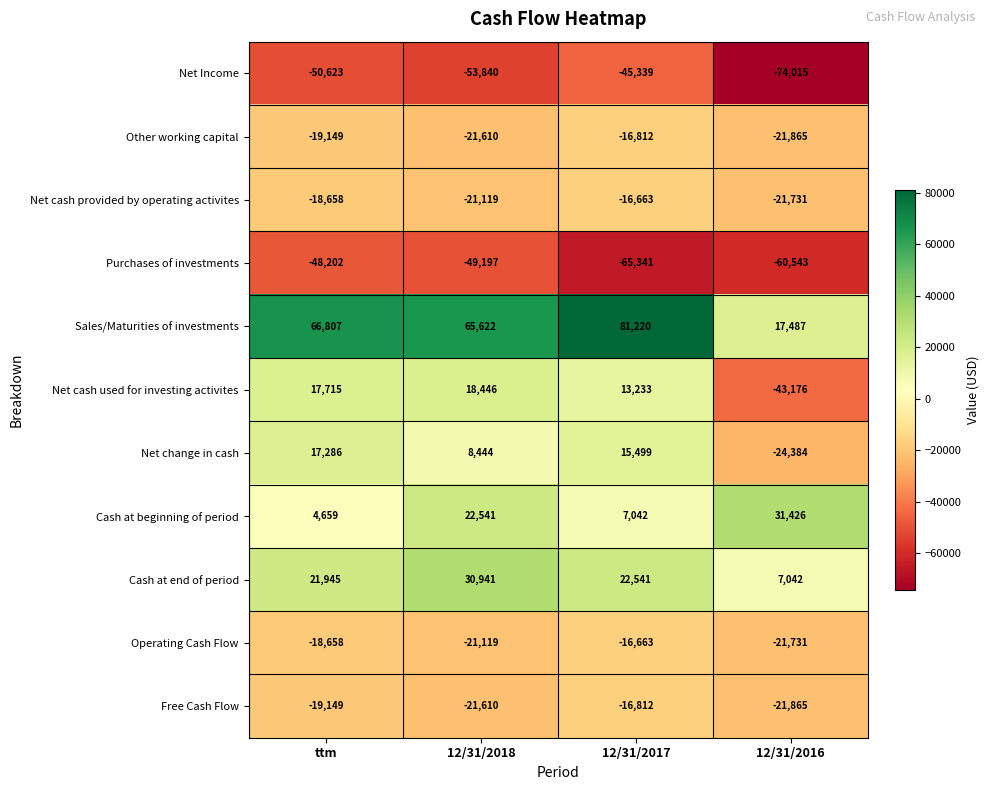

Between ttm and 12/31/2017, which series saw the biggest shift?

Purchases of investments